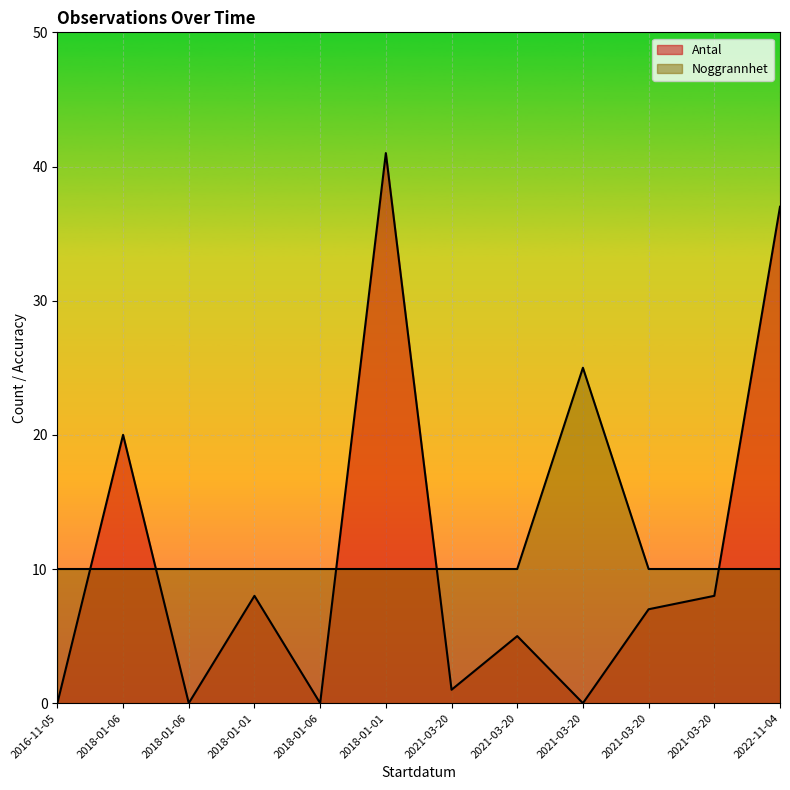

Which series ends up on top after the final intersection of Noggrannhet and Antal?

Antal